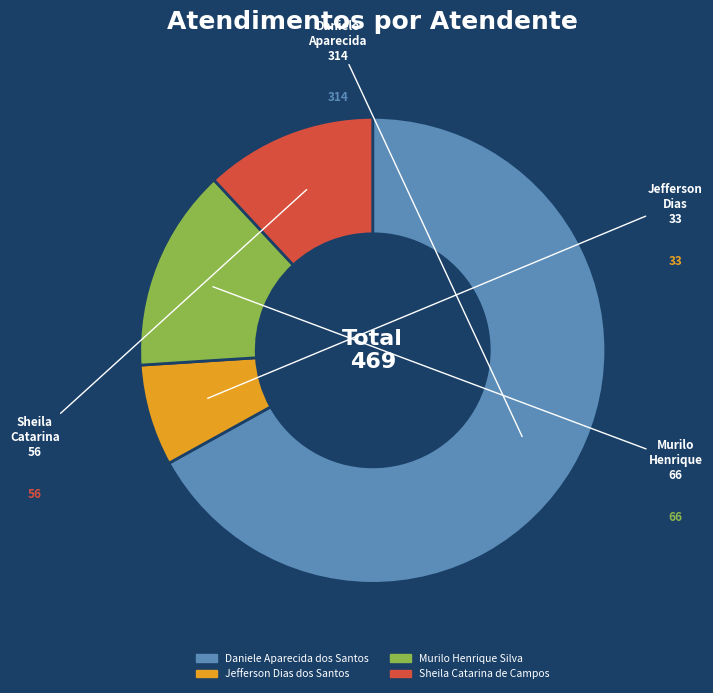

Which category has the biggest portion of the pie?

Daniele Aparecida dos Santos